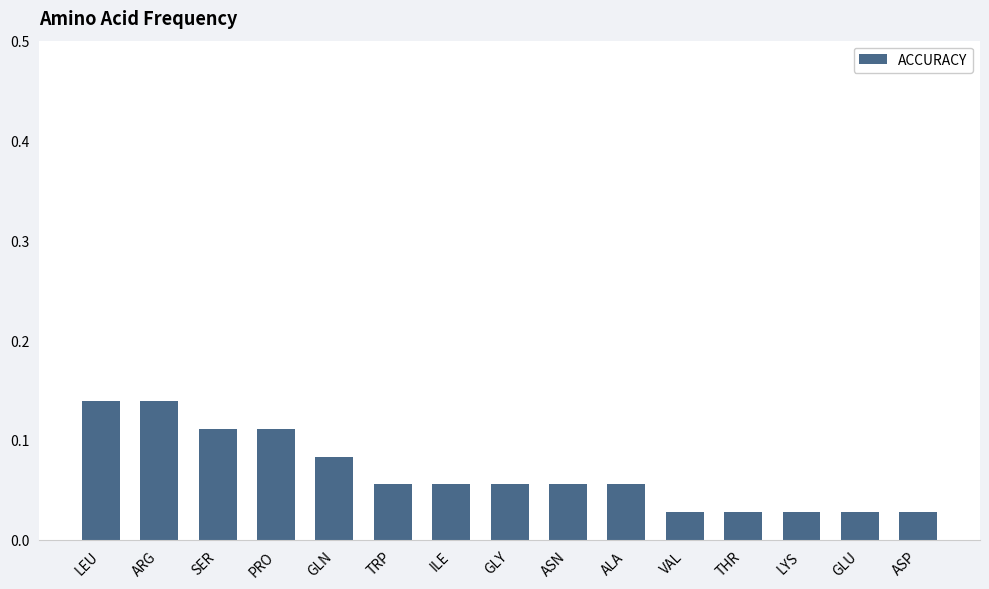

Which has a higher value, ASN or LEU?

LEU